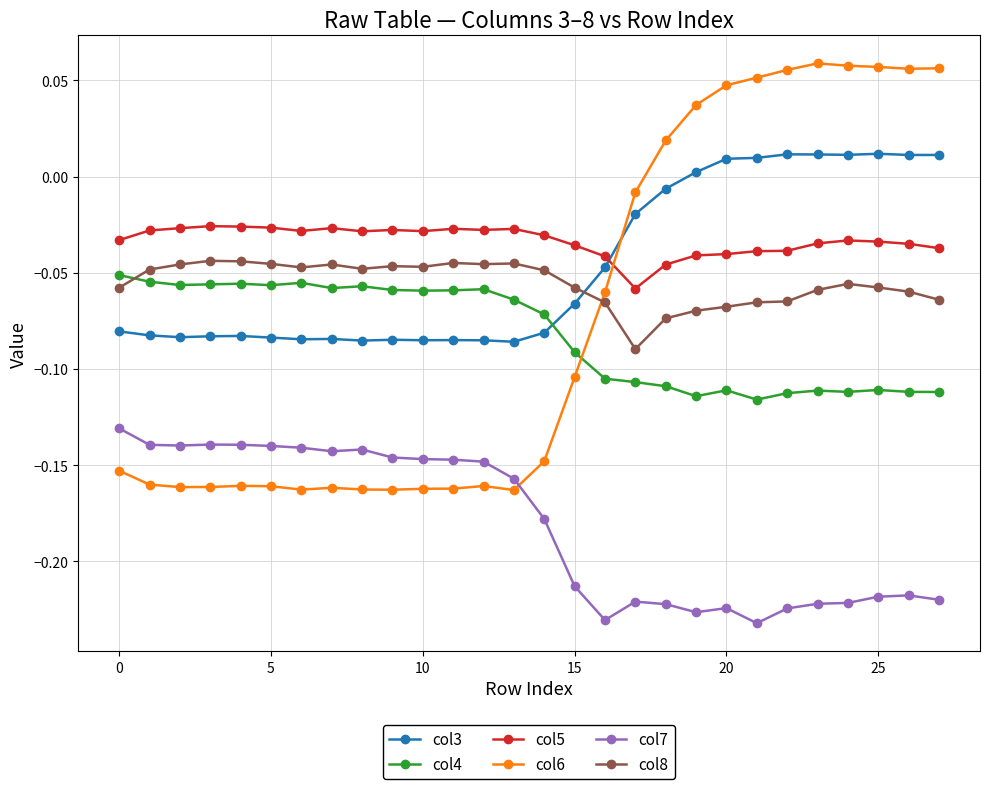

Which series has the largest total across all categories?

col5